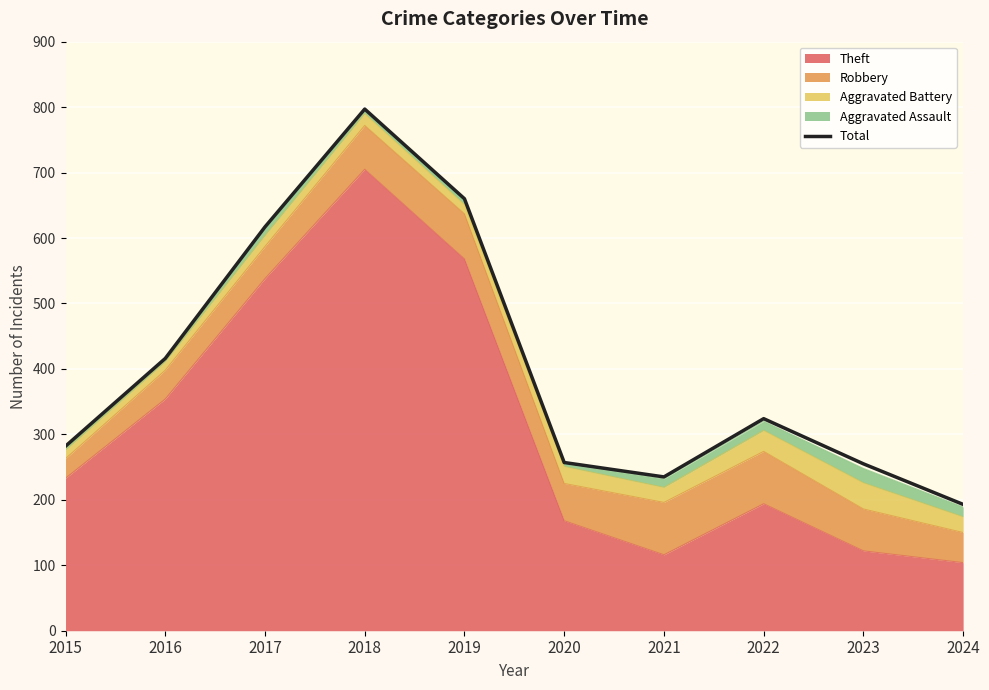

How many lines are shown in the chart?

1